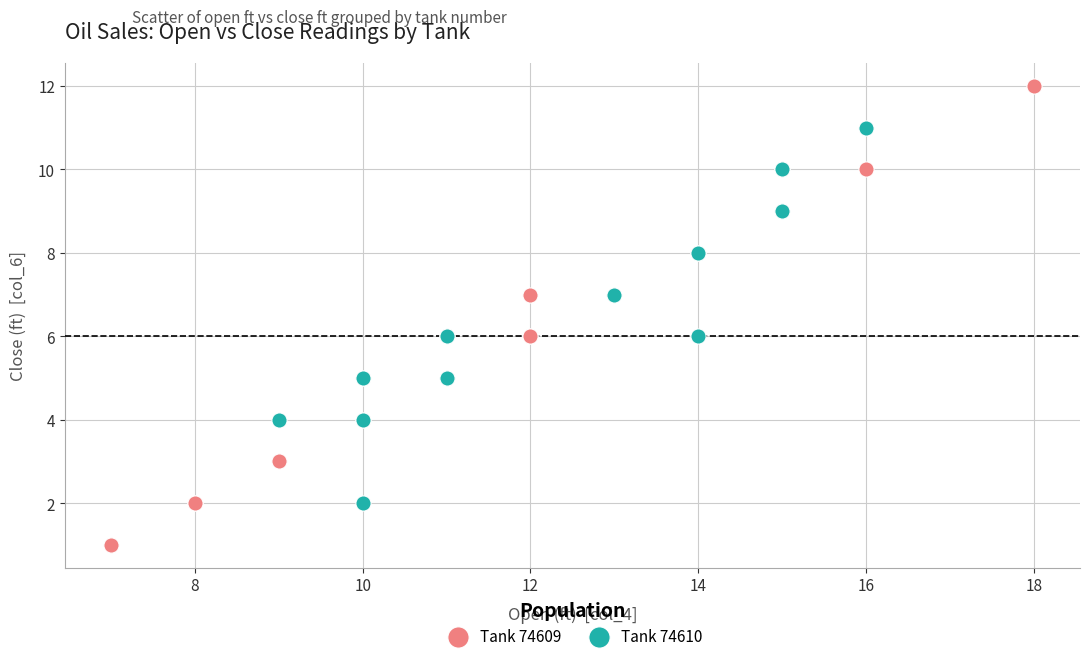

Which series contains the highest Y value?

Tank 74609